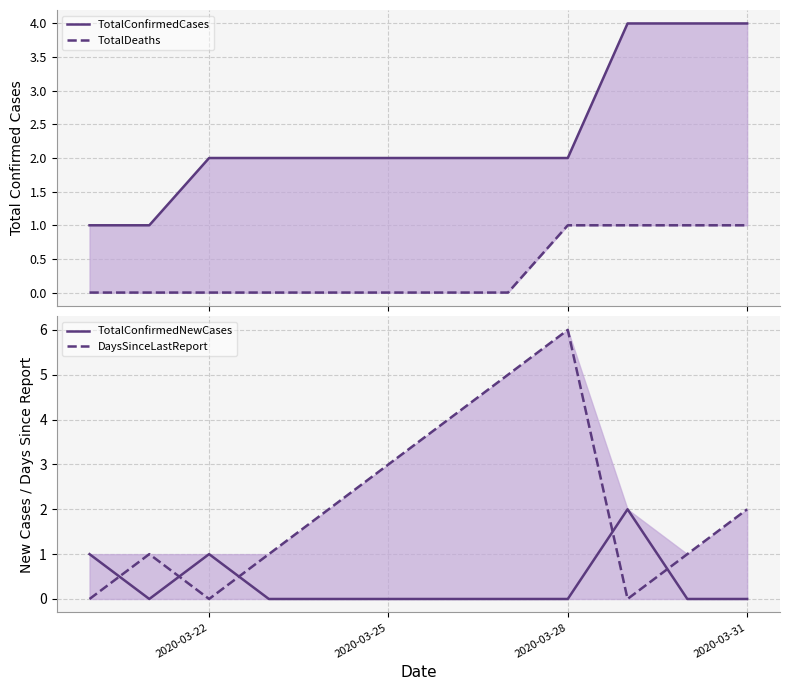

What are all the series names shown in the legend?

TotalConfirmedCases, TotalDeaths, TotalConfirmedNewCases, DaysSinceLastReport